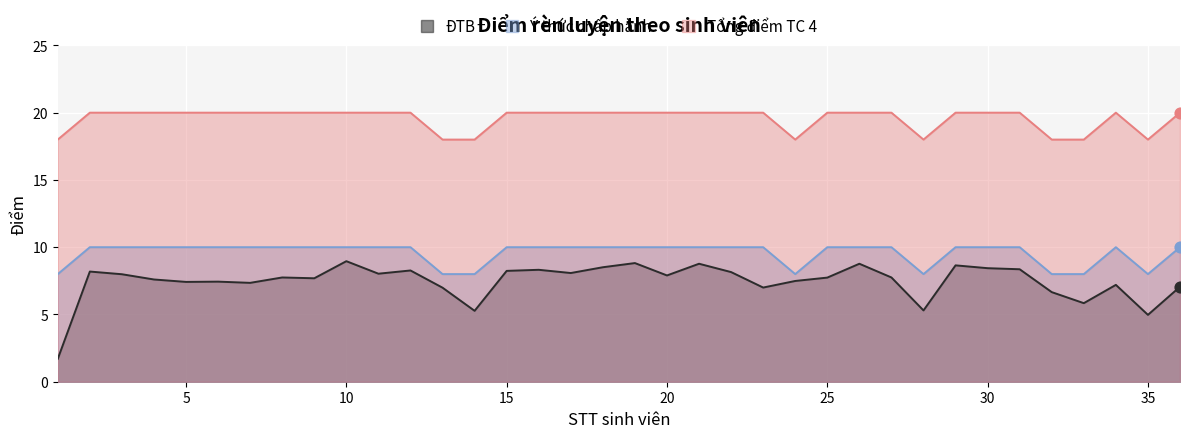

What are all the series names shown in the legend?

ĐTB, Ý thức chấp hành, Tổng điểm TC 4